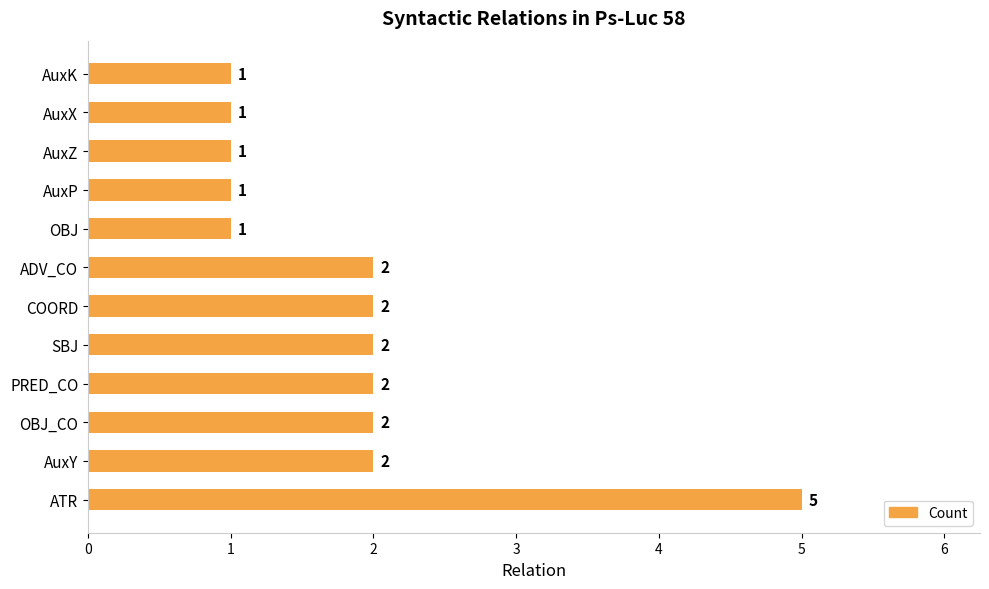

How many values are between 1 and 2?

11